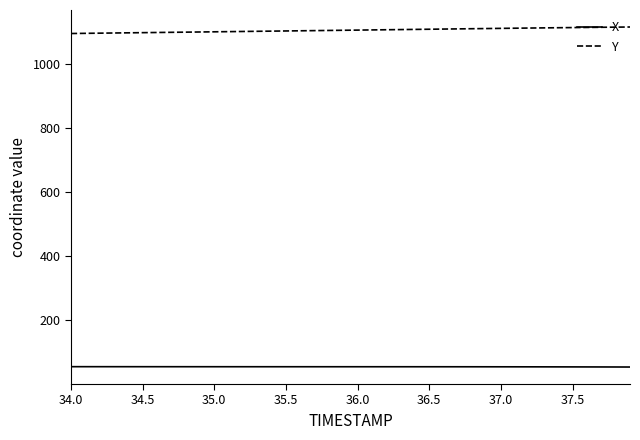

Rank the series by their average value, from lowest to highest.

X, Y